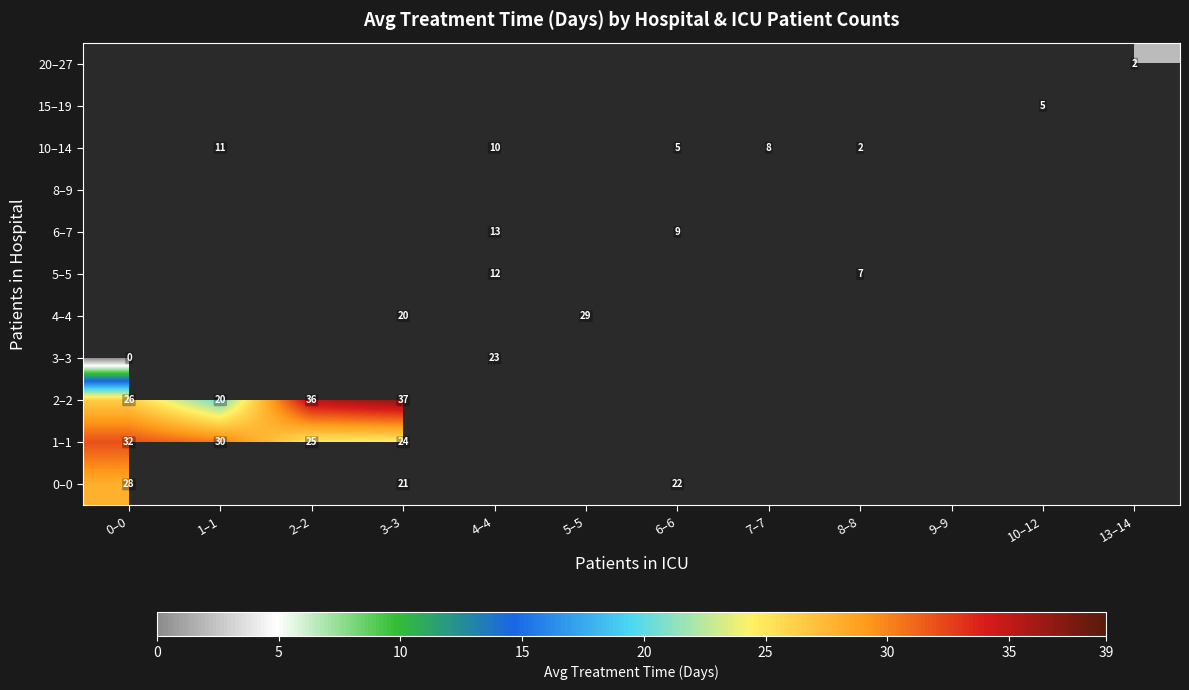

How many distinct data groups are displayed?

11